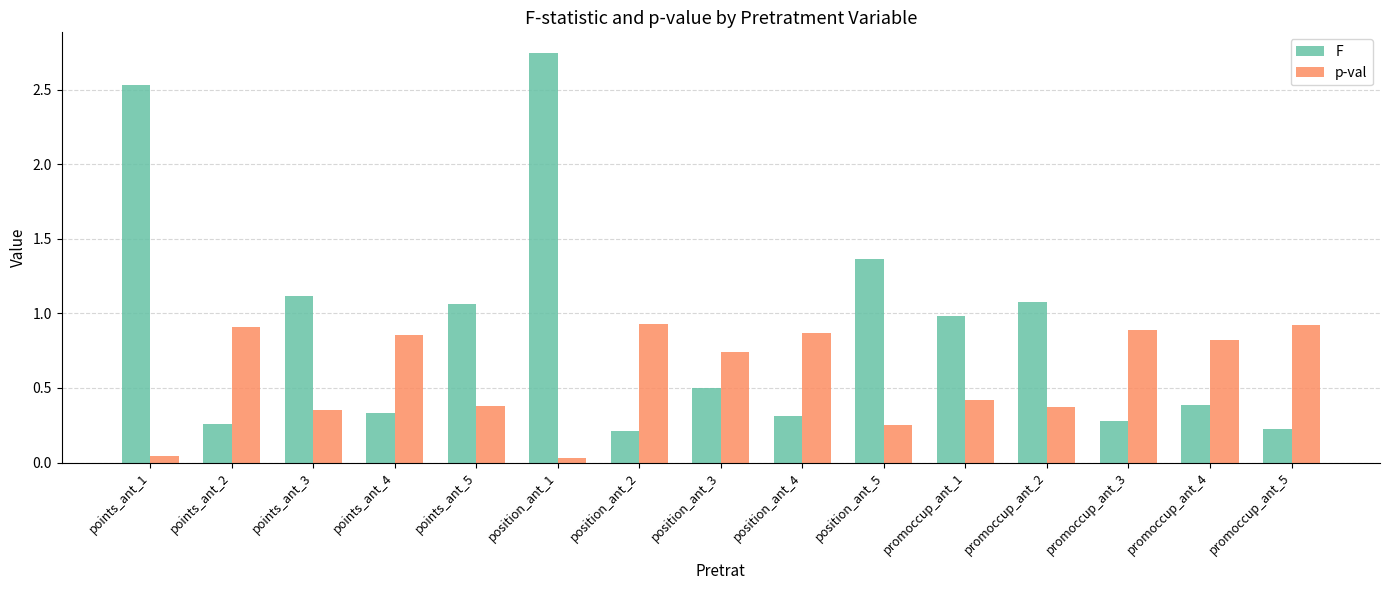

Which label corresponds to the largest value in the chart?

position_ant_1